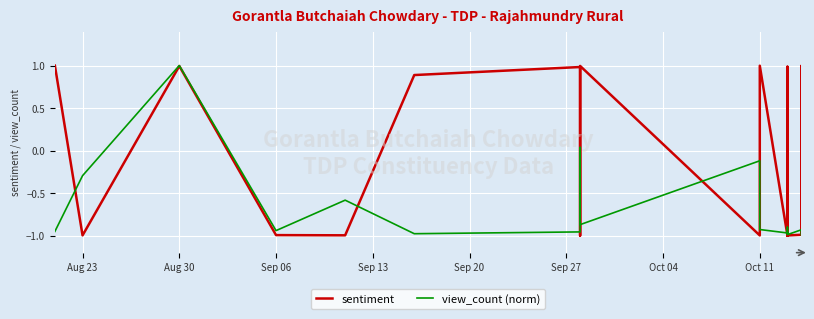

List the series in order of their peak value, lowest first.

sentiment, view_count (norm)